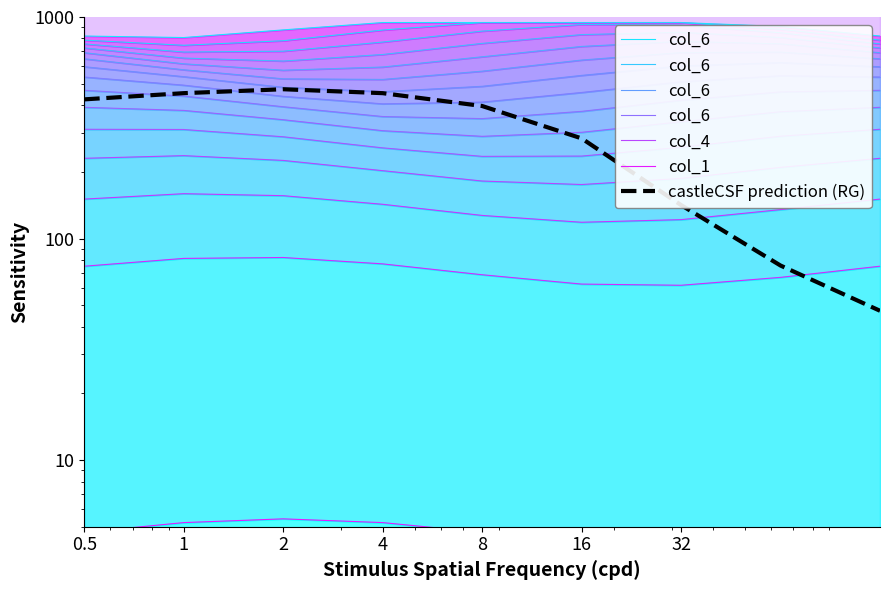

Where does the col_4 series first go above 209?

0.5